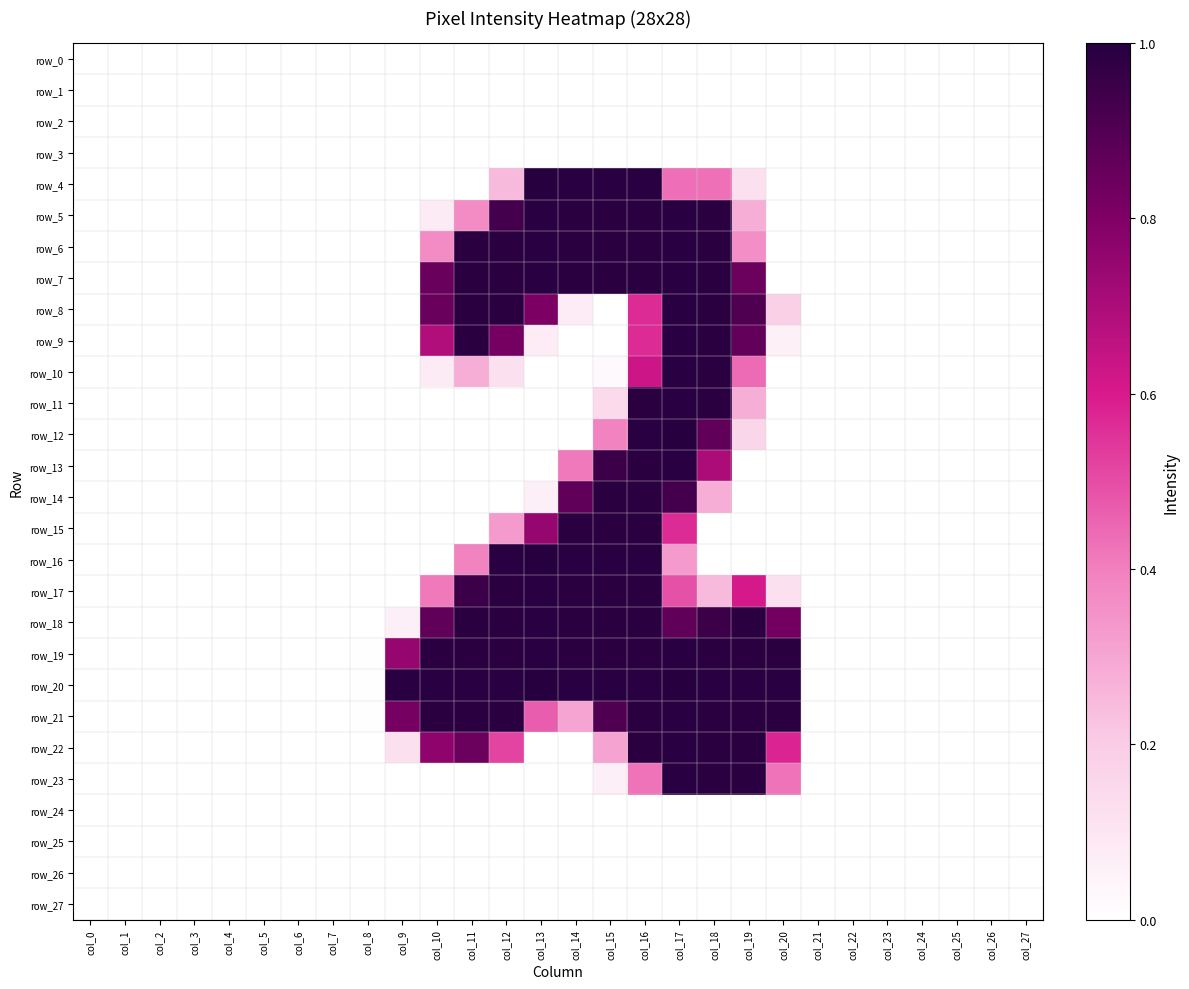

Where is row_0 nearest to the value 0?

col_0